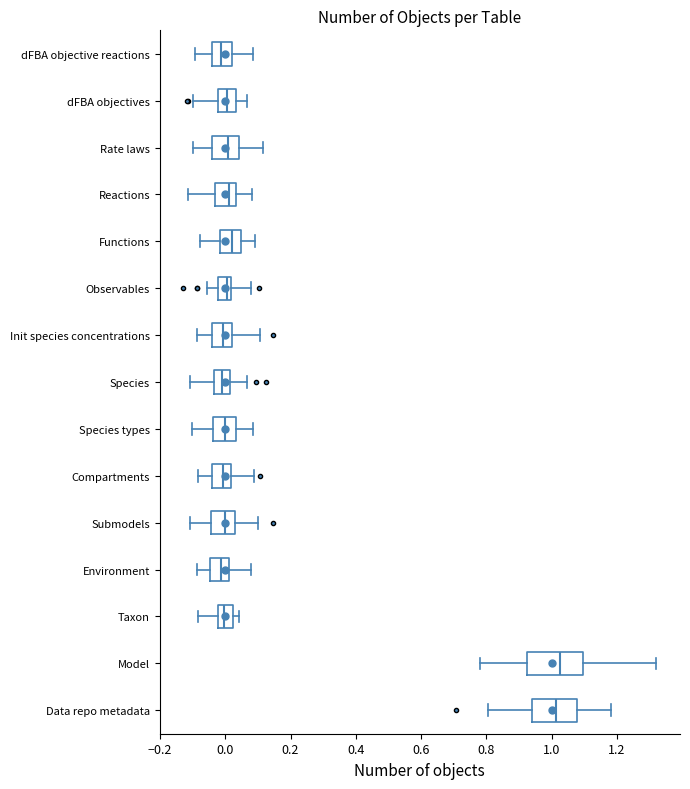

Reading bottom to top, read every box against the x-axis: the position of its median line, the range the box covers, and the ends of its whiskers. The values are not printed on the chart, so give them approximately, as read against the axis.

Data repo metadata: median 1.02, box 0.94 to 1.08, whiskers 0.80 to 1.18
Model: median 1.02, box 0.92 to 1.10, whiskers 0.78 to 1.32
Taxon: median 0.00, box -0.02 to 0.02, whiskers -0.08 to 0.04
Environment: median -0.02, box -0.04 to 0.02, whiskers -0.08 to 0.08
Submodels: median 0.00, box -0.04 to 0.02, whiskers -0.10 to 0.10
Compartments: median 0.00, box -0.04 to 0.02, whiskers -0.08 to 0.08
Species types: median 0.00, box -0.04 to 0.04, whiskers -0.10 to 0.08
Species: median 0.00, box -0.04 to 0.02, whiskers -0.10 to 0.06
Init species concentrations: median 0.00, box -0.04 to 0.02, whiskers -0.08 to 0.10
Observables: median 0.00, box -0.02 to 0.02, whiskers -0.06 to 0.08
Functions: median 0.02, box -0.02 to 0.04, whiskers -0.08 to 0.10
Reactions: median 0.02, box -0.04 to 0.04, whiskers -0.12 to 0.08
Rate laws: median 0.00, box -0.04 to 0.04, whiskers -0.10 to 0.12
dFBA objectives: median 0.00, box -0.02 to 0.04, whiskers -0.10 to 0.06
dFBA objective reactions: median -0.02, box -0.04 to 0.02, whiskers -0.10 to 0.08